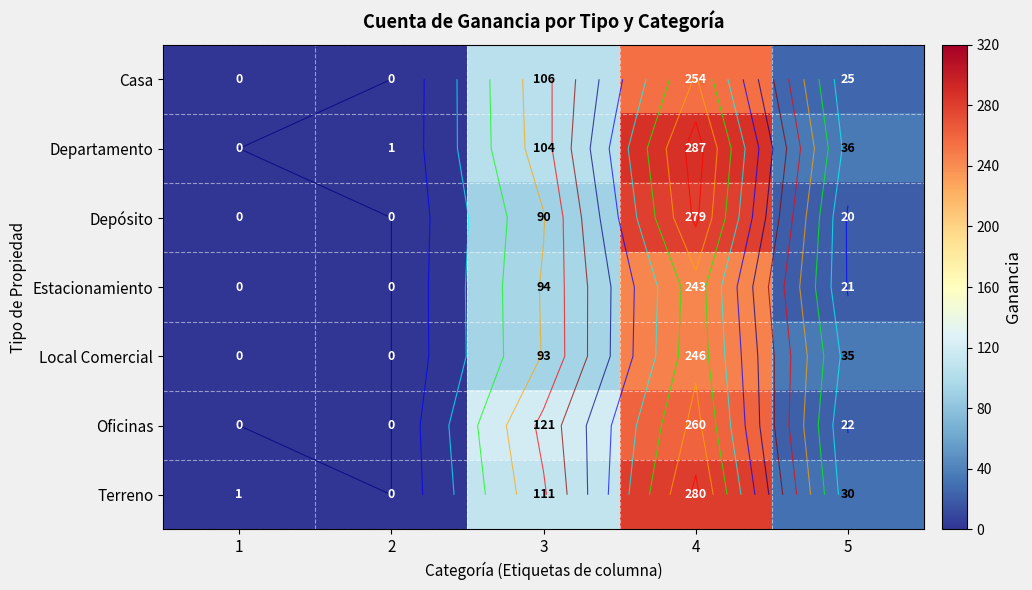

The Oficinas series shows 102 at 2. True or false?

False